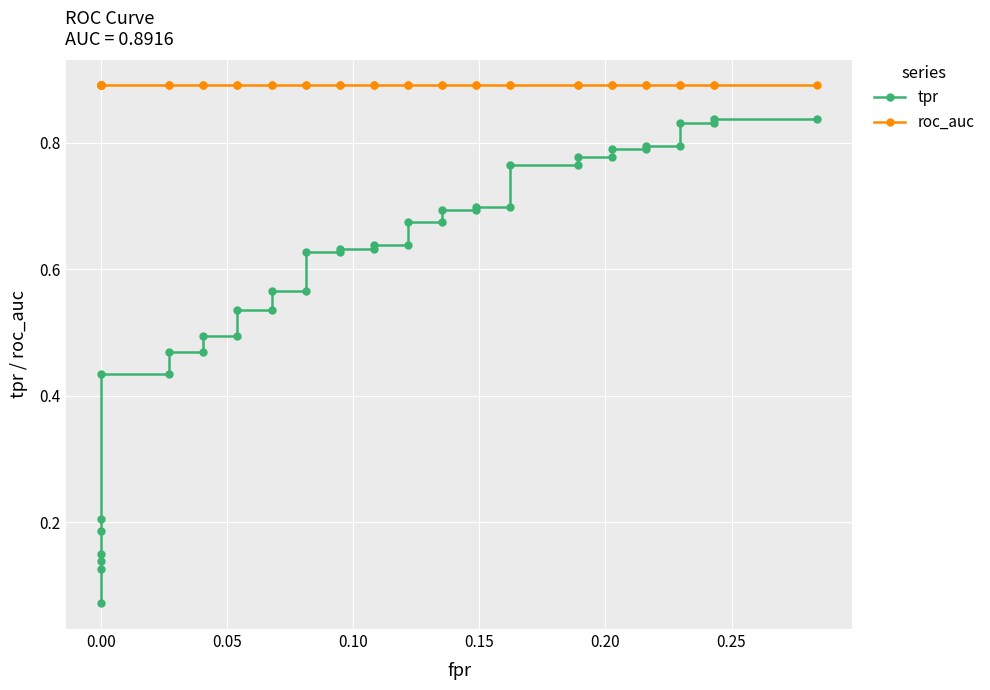

The value of tpr at 21 is 1.1. True or false?

False